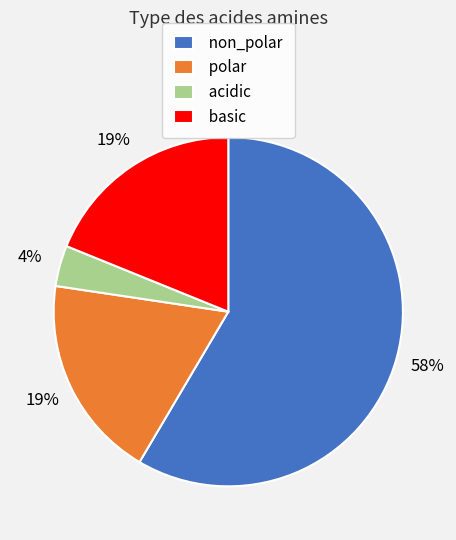

To the nearest percent, what is the difference between the acidic and basic slice percentages?

15%